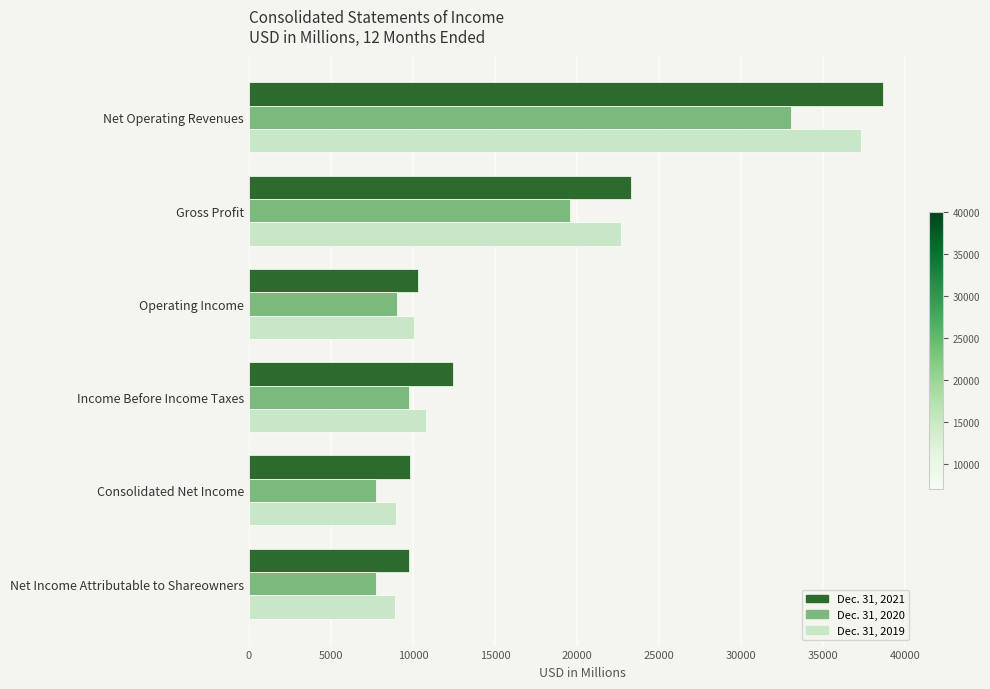

The Dec. 31, 2021 series shows 9804 at Consolidated Net Income. True or false?

True